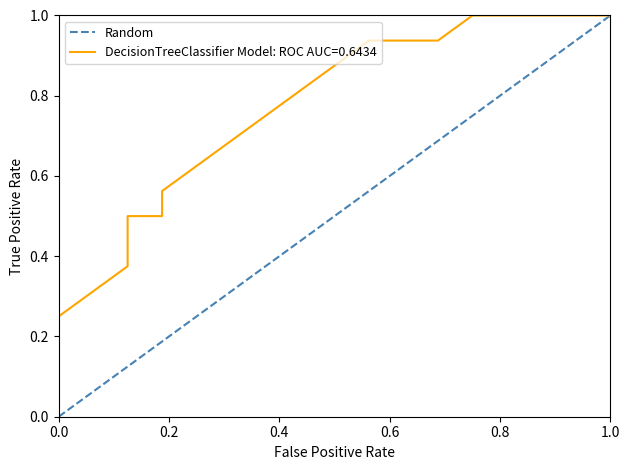

Is it true that Random equals -0.7 at 0.0?

False